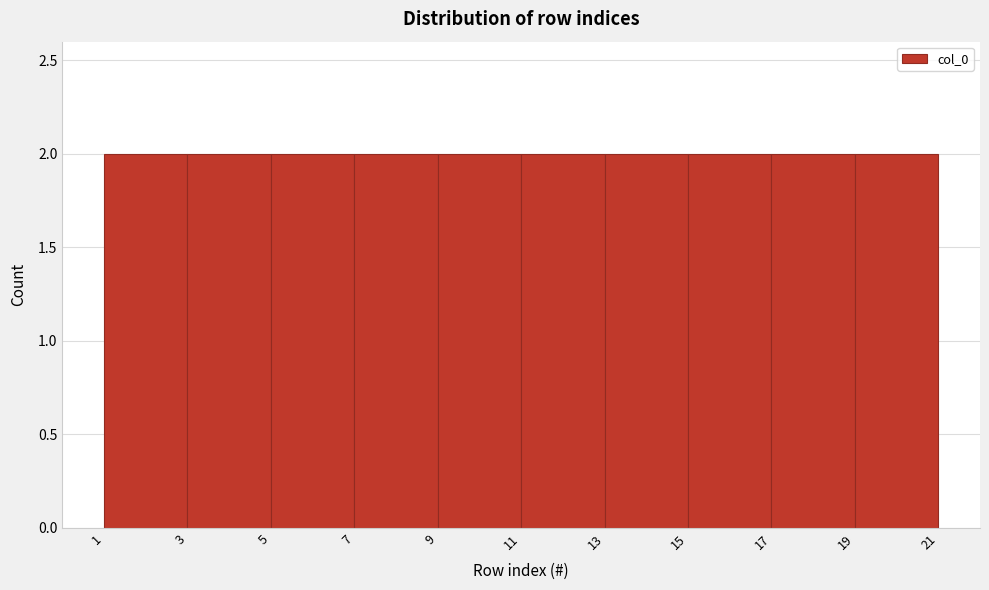

What is the height of the bar covering 13 to 15 on the x-axis? The values are not printed on the chart, so give them approximately, as read against the axis.

2